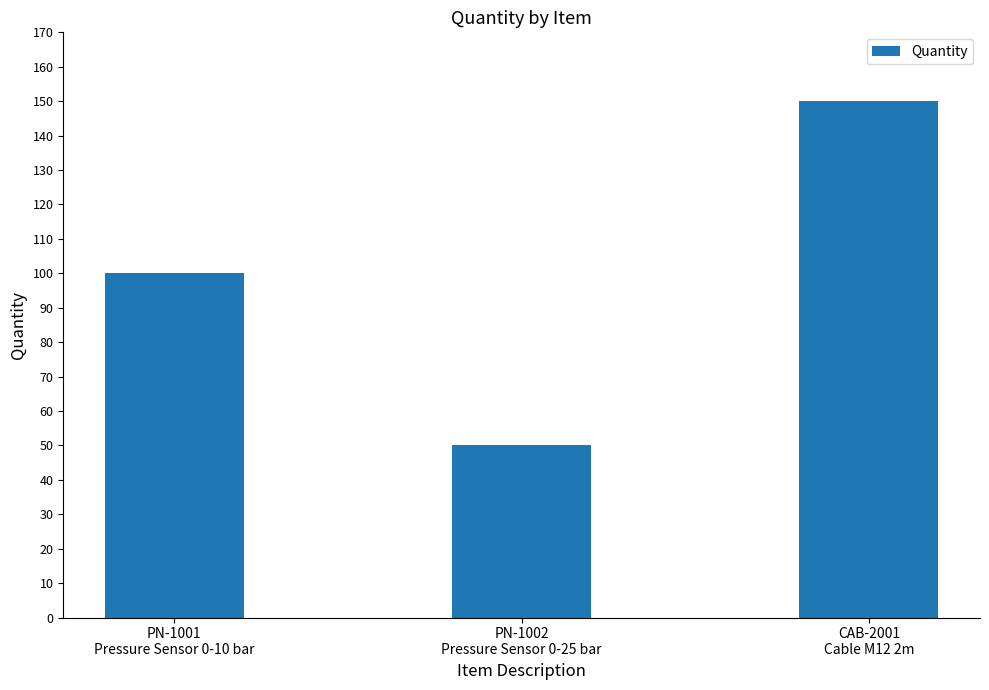

Reading left to right, transcribe all the data shown in this chart.

100	50	150